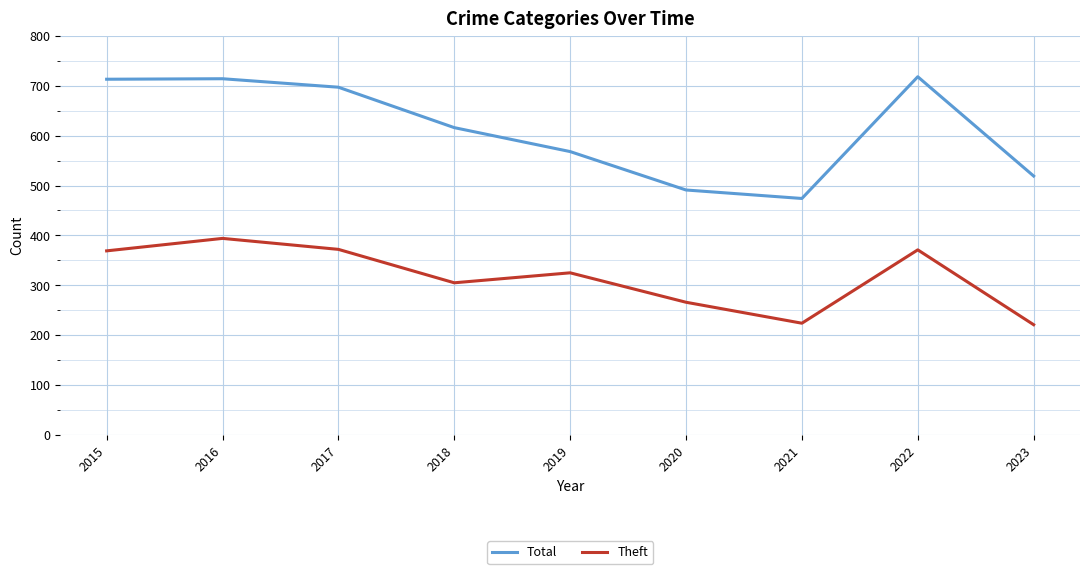

At which label is Total closest to 596?

2018